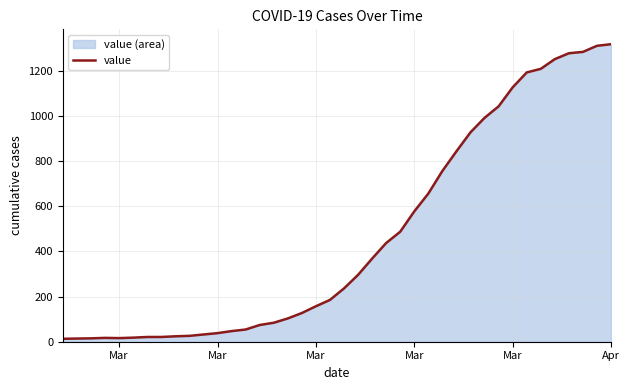

What is the sum of all values?

18666